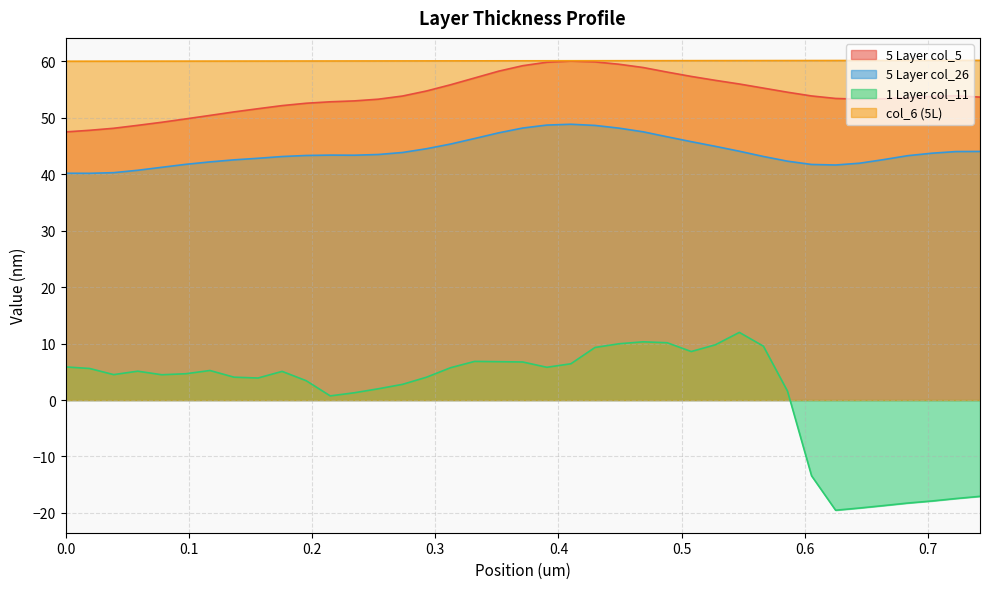

Which series has the largest range (max minus min)?

1 Layer col_11